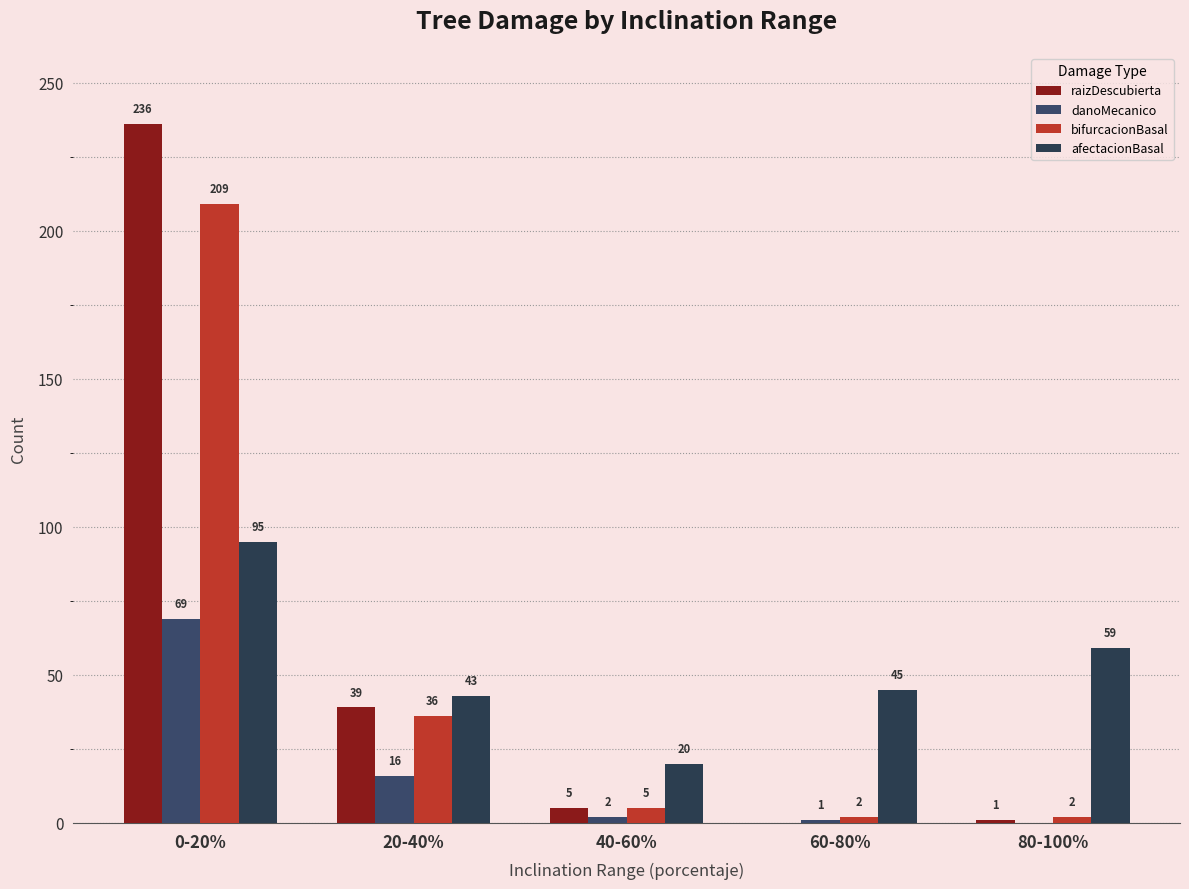

Reading left to right, transcribe all the data shown in this chart.

raizDescubierta: 236	39	5	0	1
danoMecanico: 69	16	2	1	0
bifurcacionBasal: 209	36	5	2	2
afectacionBasal: 95	43	20	45	59